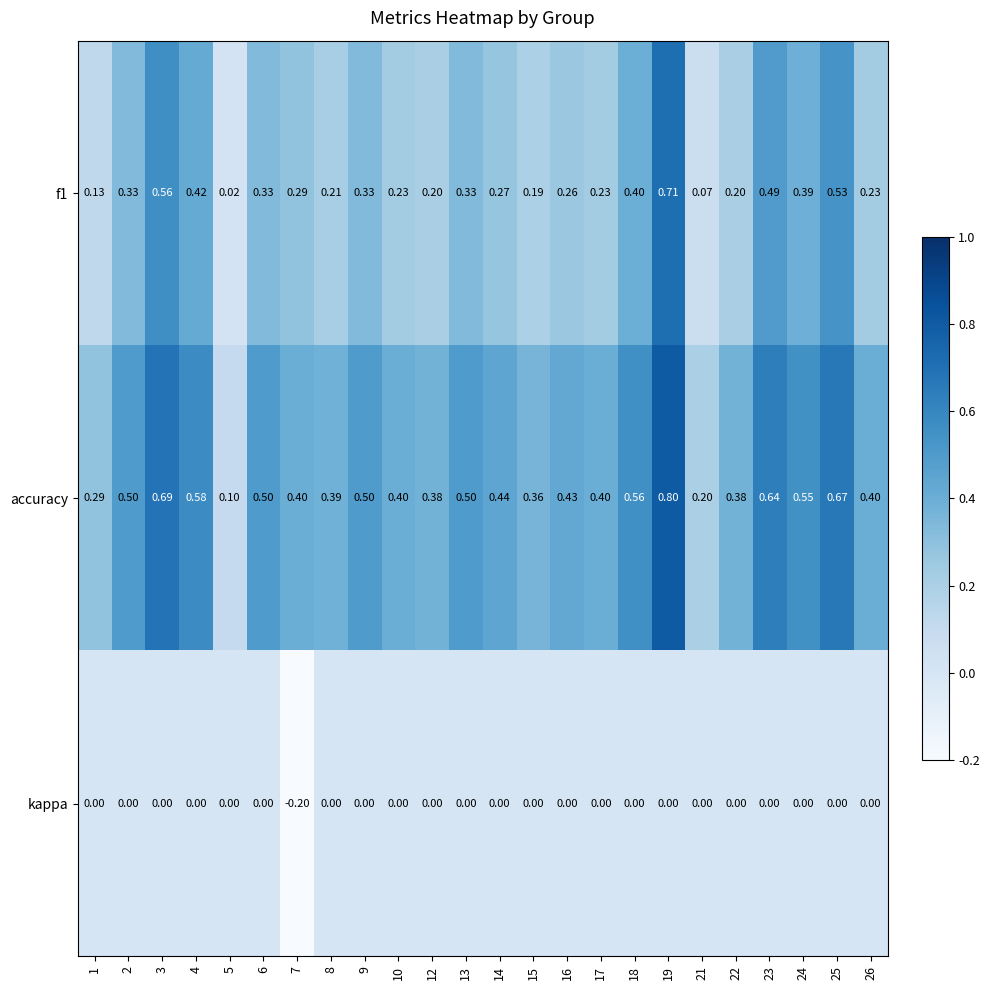

Is the value of f1 at 16 greater than the value of kappa at 12?

Yes